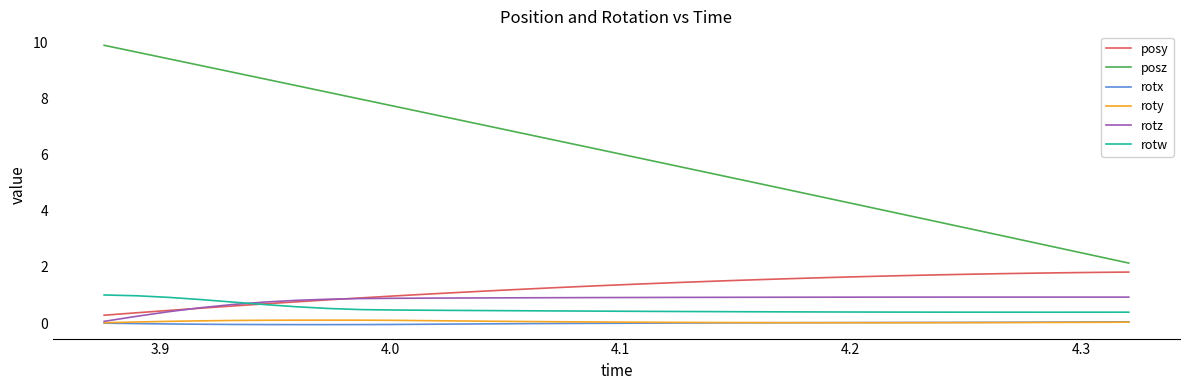

Count the number of data series in this chart.

6